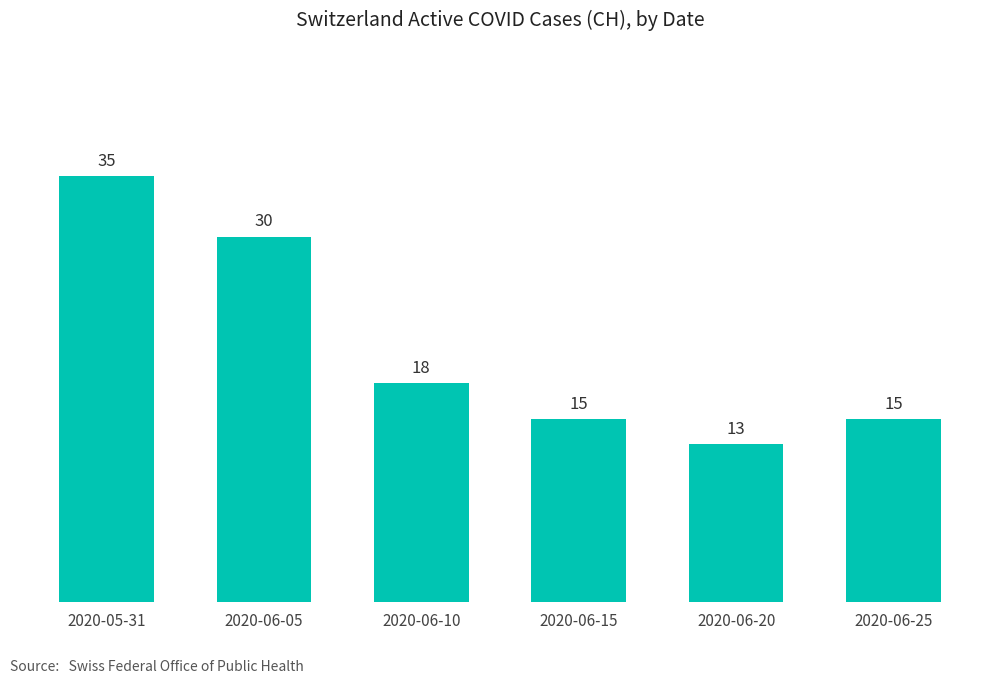

What is the sum of the values at 2020-06-15 and 2020-06-25?

30